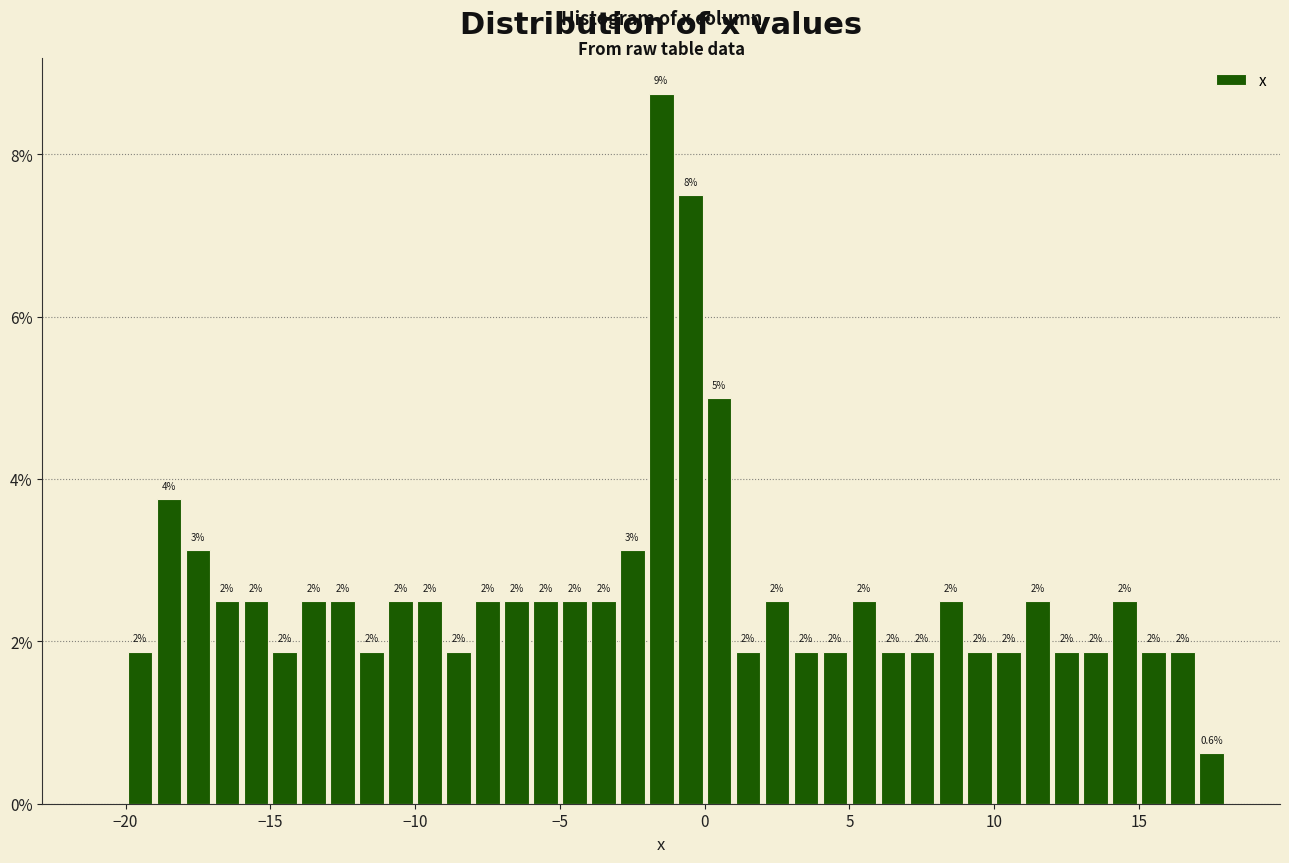

Read against the x-axis, roughly where is the centre of the tallest bar?

-1.5